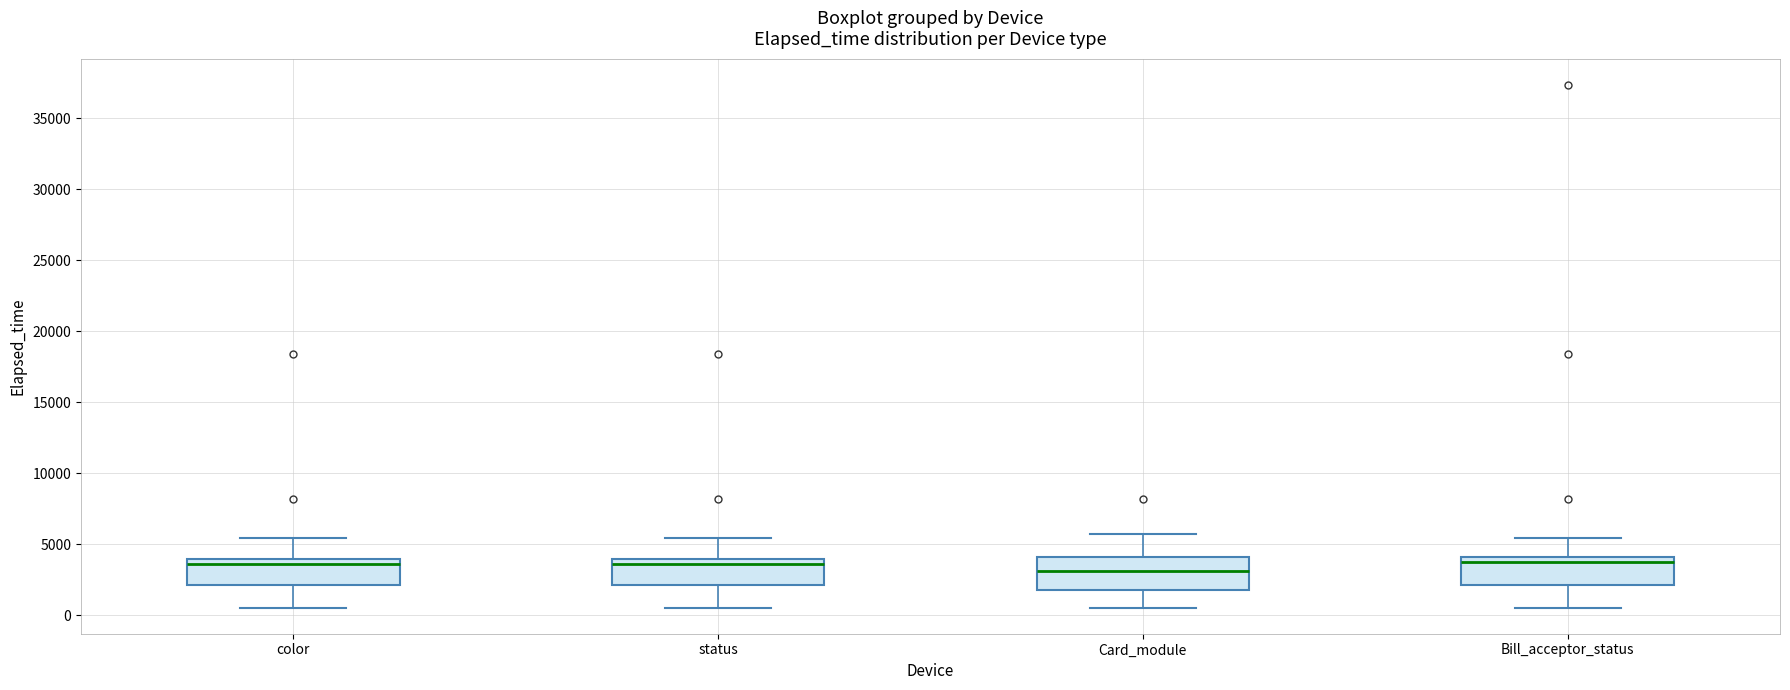

Reading left to right, read every box against the y-axis: the position of its median line, the range the box covers, and the ends of its whiskers. The values are not printed on the chart, so give them approximately, as read against the axis.

color: median 3500, box 2000 to 4000, whiskers 500 to 5500
status: median 3500, box 2000 to 4000, whiskers 500 to 5500
Card_module: median 3000, box 2000 to 4000, whiskers 500 to 5500
Bill_acceptor_status: median 4000 (just below the box's upper edge), box 2000 to 4000, whiskers 500 to 5500